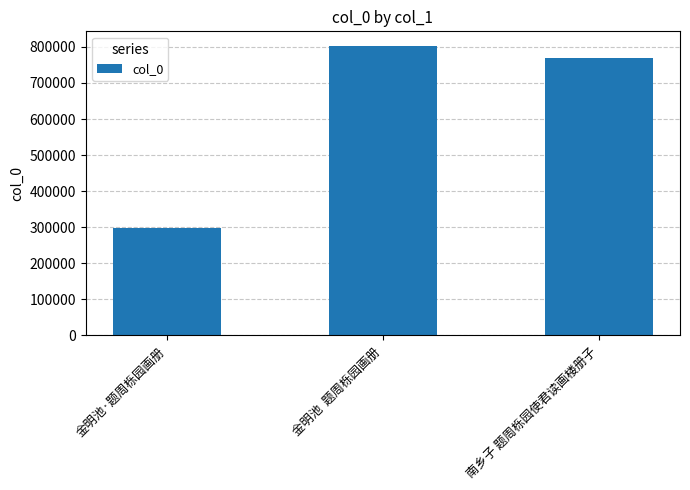

Is it true that the value at 金明池  题周栎园画册 is 163601?

False